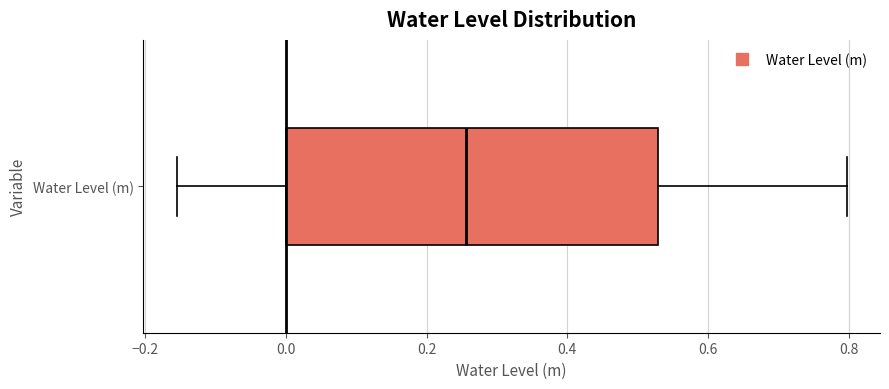

Where does the right whisker of the box for Water Level (m) end on the x-axis? The values are not printed on the chart, so give them approximately, as read against the axis.

0.80